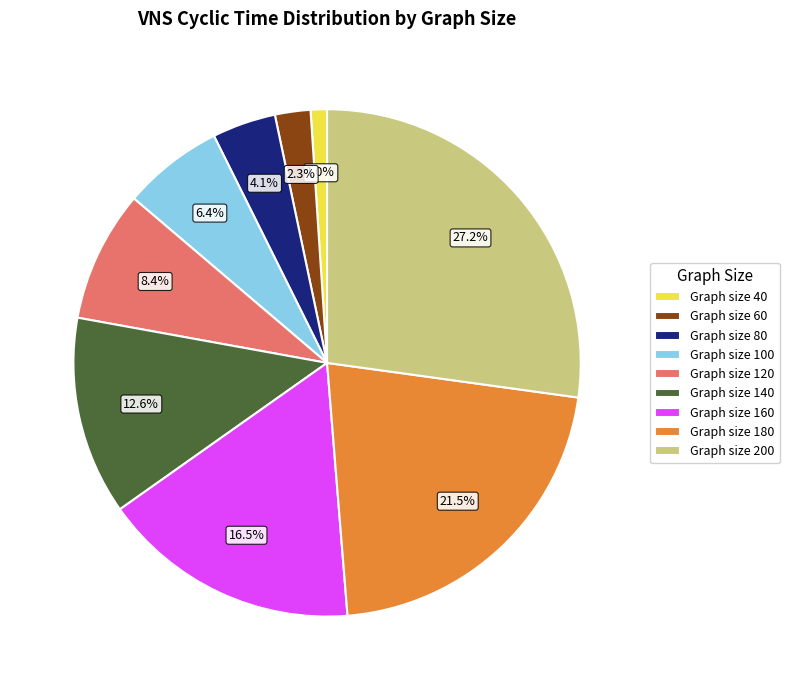

Is there any slice that represents more than half of the pie?

No